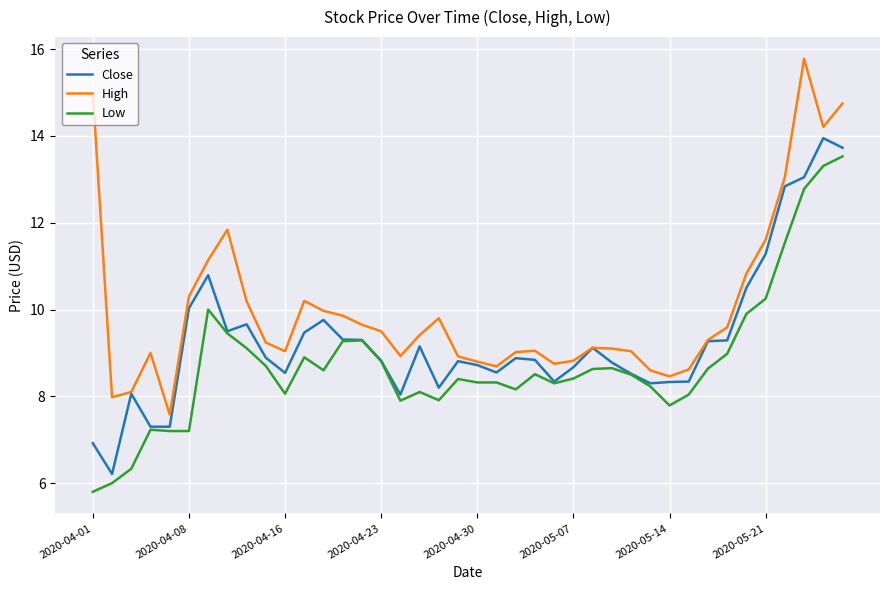

List the series in order of their overall mean, lowest first.

Low, Close, High